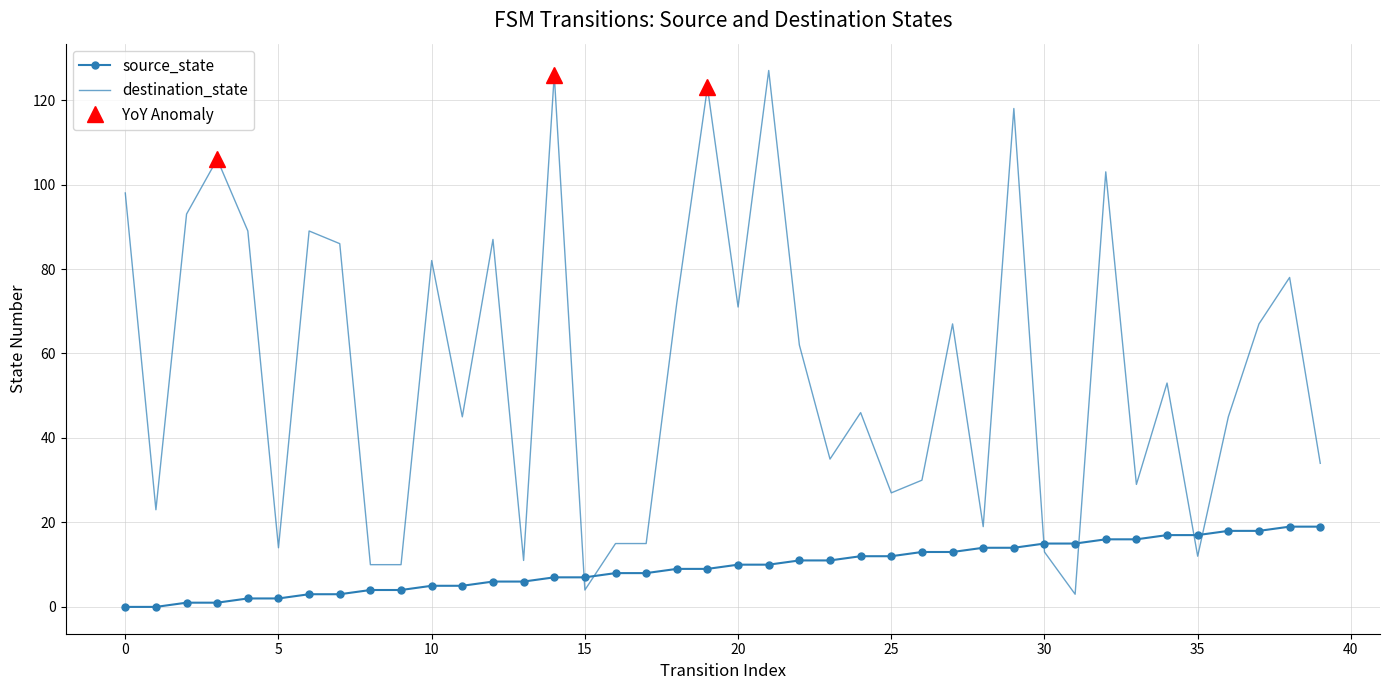

The value of destination_state at 25 is 27. True or false?

True